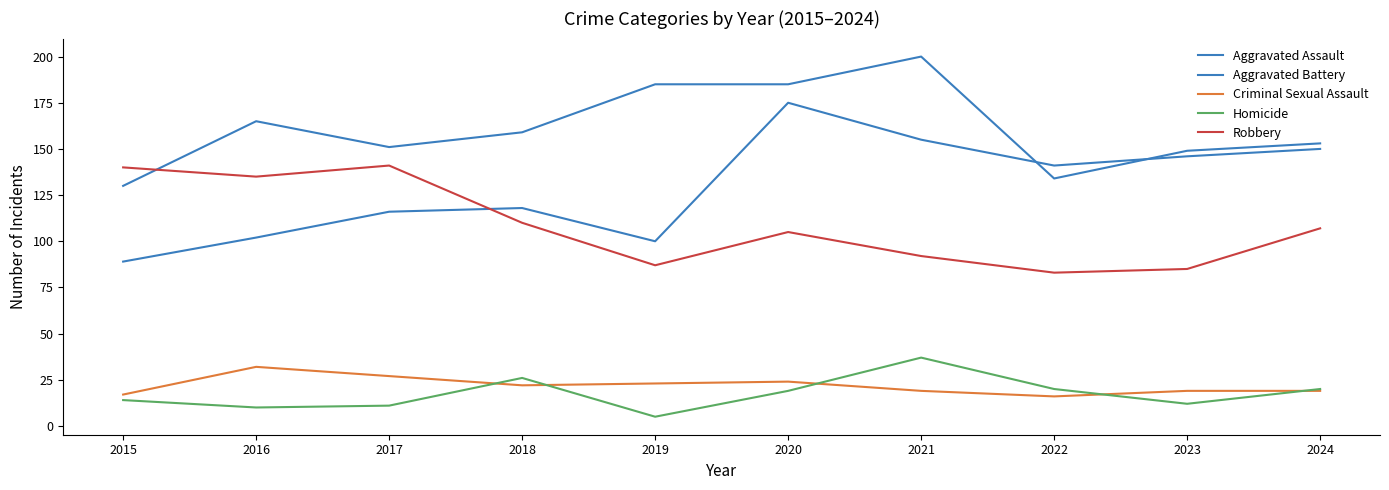

Does the chart have visible grid lines?

No